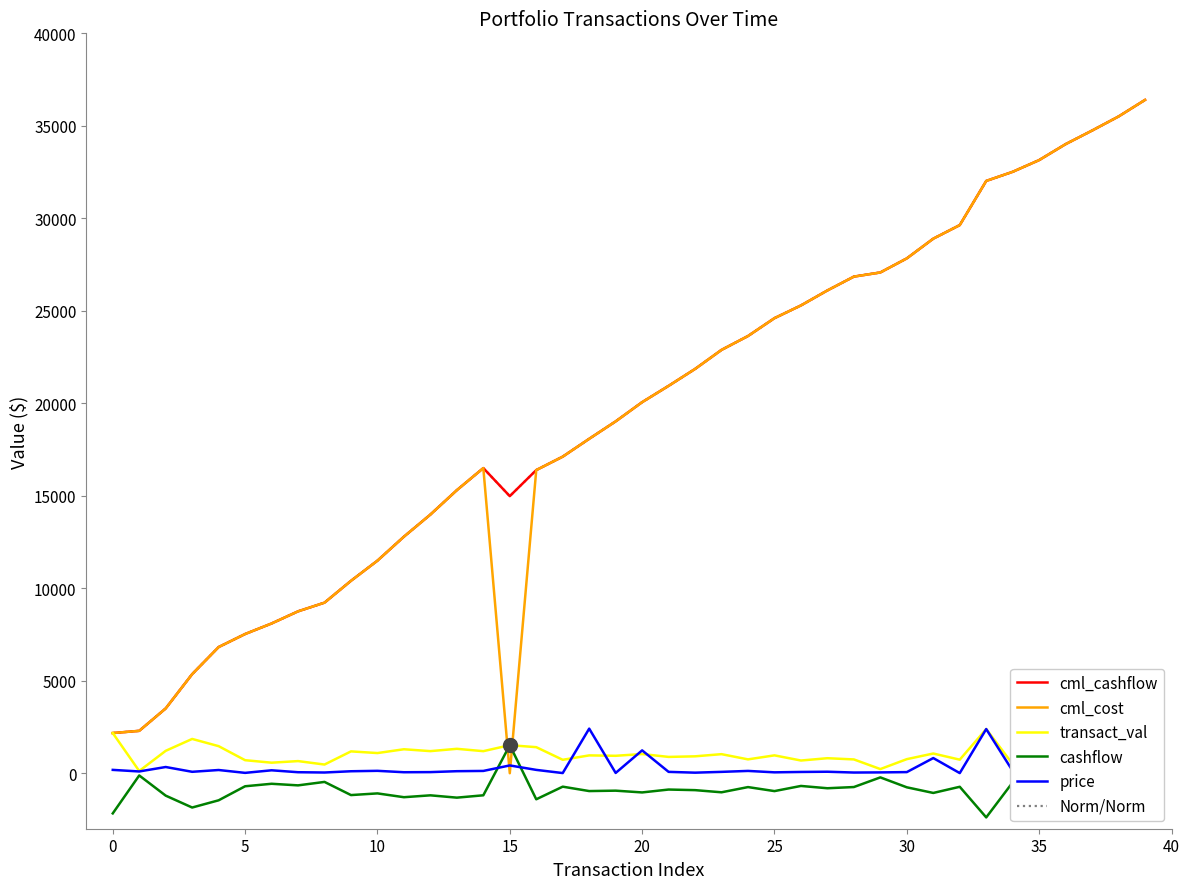

Does the chart display data point markers on the line(s)?

No